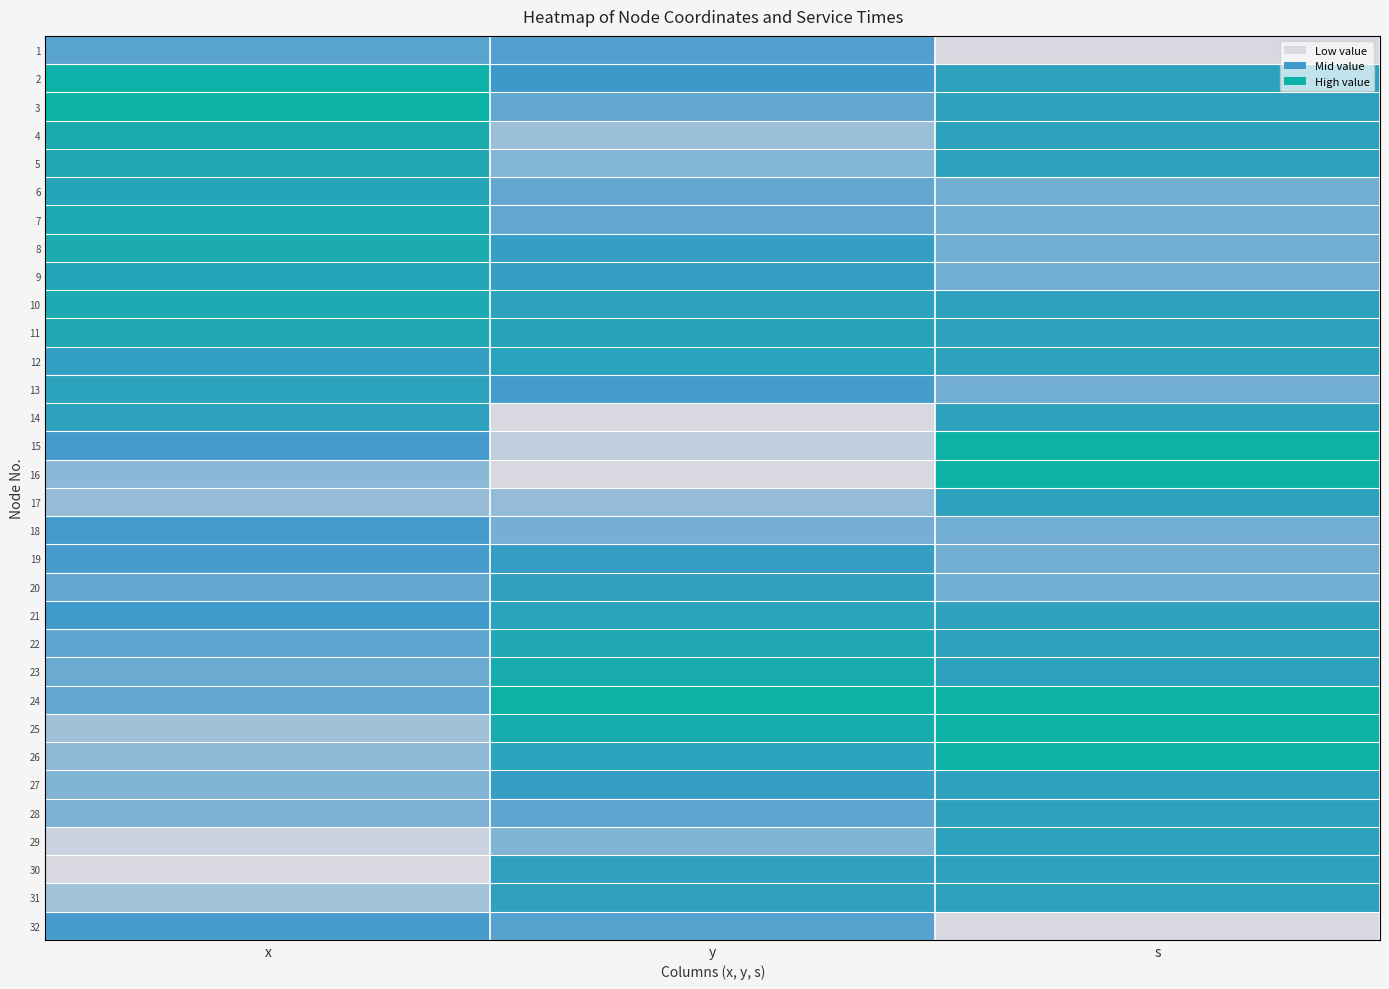

Reading right to left, extract all data points from this chart.

1: s=0.0	y=0.4	x=0.4
2: s=0.7	y=0.5	x=1.0
3: s=0.7	y=0.4	x=1.0
4: s=0.7	y=0.2	x=0.9
5: s=0.7	y=0.3	x=0.8
6: s=0.3	y=0.4	x=0.7
7: s=0.3	y=0.4	x=0.9
8: s=0.3	y=0.6	x=0.9
9: s=0.3	y=0.6	x=0.8
10: s=0.7	y=0.7	x=0.8
11: s=0.7	y=0.7	x=0.8
12: s=0.7	y=0.7	x=0.6
13: s=0.3	y=0.5	x=0.7
14: s=0.7	y=0.0	x=0.7
15: s=1.0	y=0.1	x=0.5
16: s=1.0	y=0.0	x=0.3
17: s=0.7	y=0.2	x=0.2
18: s=0.3	y=0.3	x=0.5
19: s=0.3	y=0.6	x=0.5
20: s=0.3	y=0.6	x=0.4
21: s=0.7	y=0.7	x=0.5
22: s=0.7	y=0.8	x=0.4
23: s=0.7	y=0.9	x=0.4
24: s=1.0	y=1.0	x=0.4
25: s=1.0	y=0.9	x=0.2
26: s=1.0	y=0.7	x=0.2
27: s=0.7	y=0.6	x=0.3
28: s=0.7	y=0.4	x=0.3
29: s=0.7	y=0.3	x=0.1
30: s=0.7	y=0.6	x=0.0
31: s=0.7	y=0.6	x=0.2
32: s=0.0	y=0.4	x=0.5